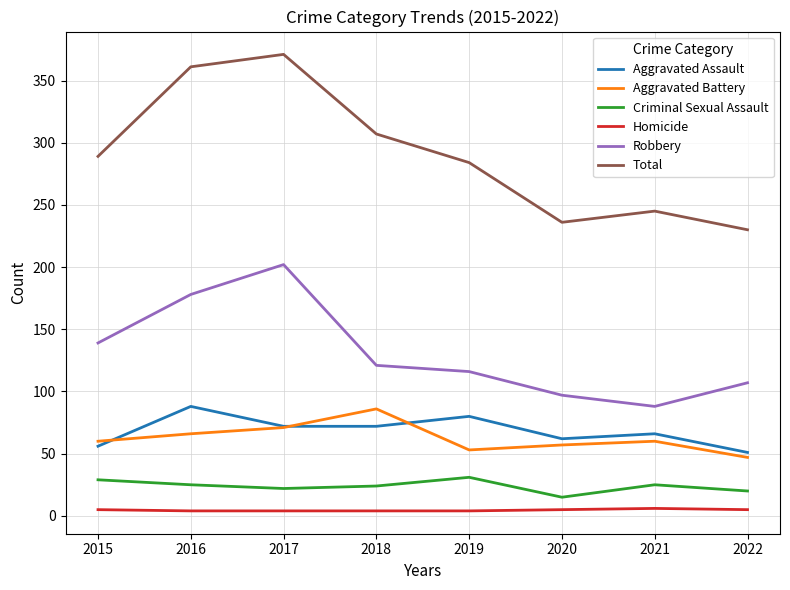

Which series has the largest range (max minus min)?

Total